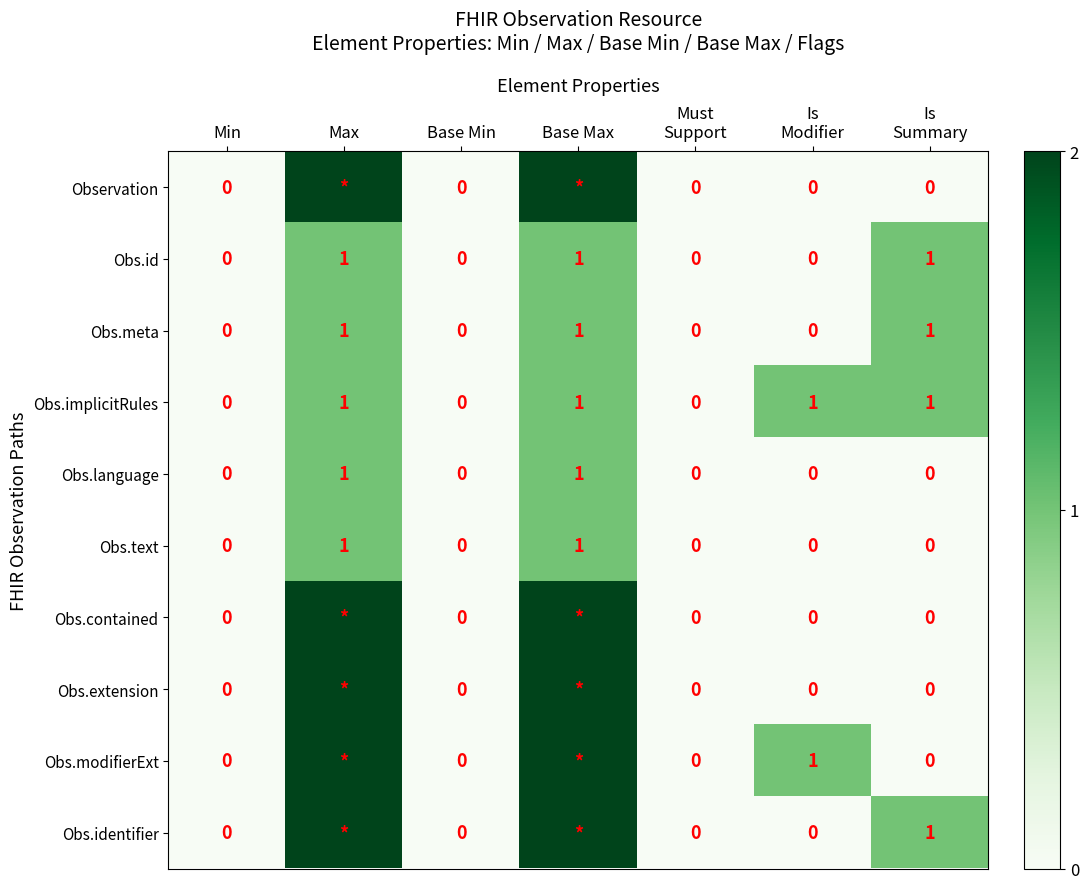

The Obs.id series shows 1 at Max. True or false?

True